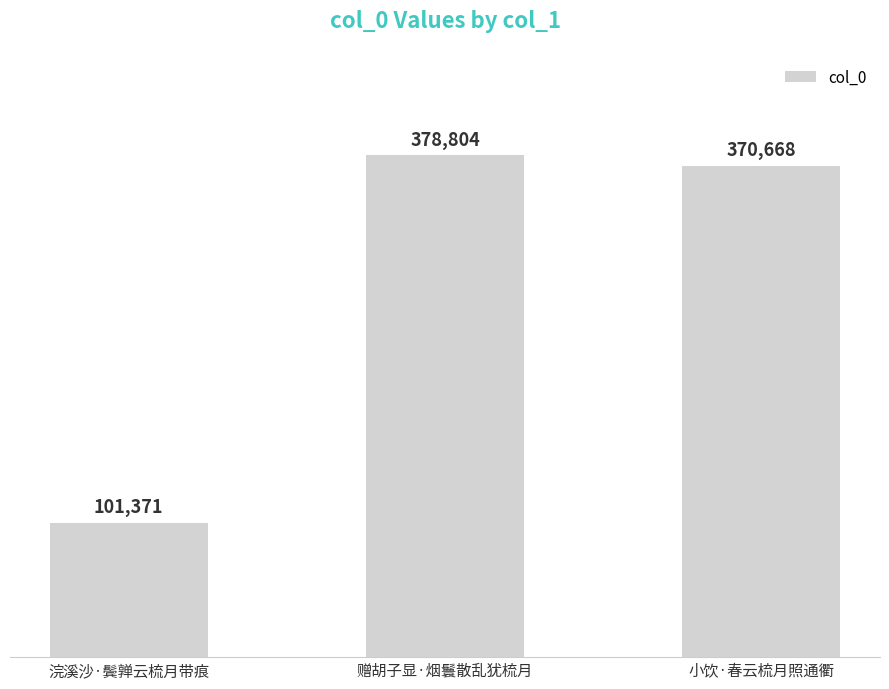

Reading right to left, transcribe all the data shown in this chart.

小饮·春云梳月照通衢=370668	赠胡子显·烟鬟散乱犹梳月=378804	浣溪沙·鬓亸云梳月带痕=101371